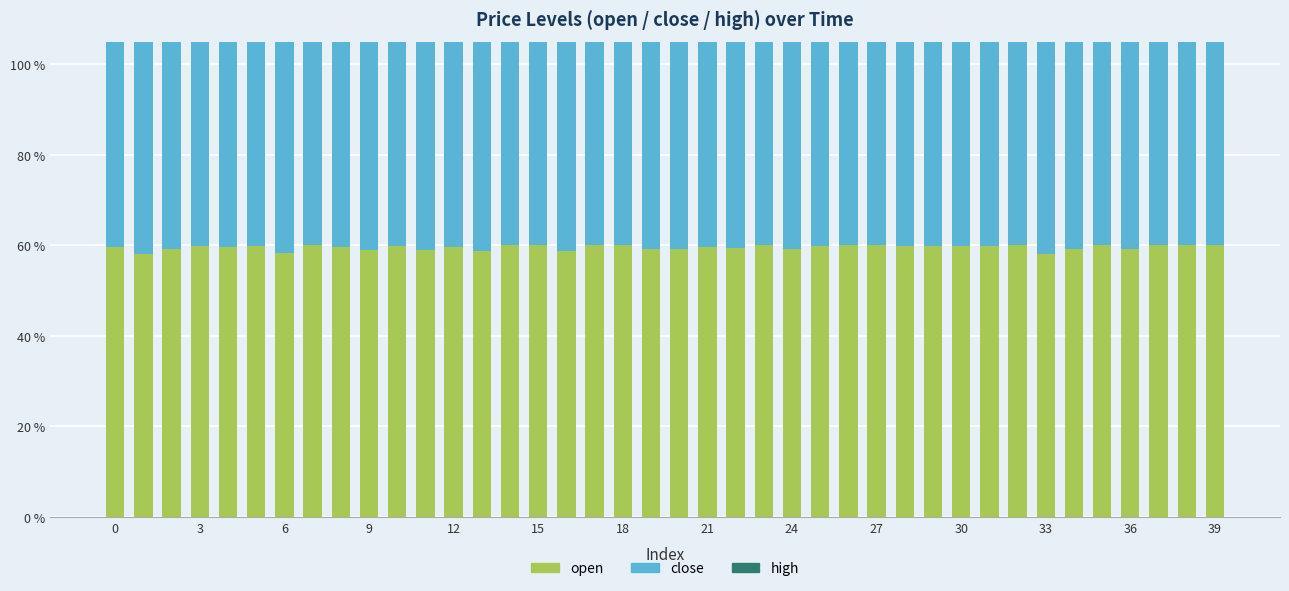

What is the maximum value shown in the chart?

60.0